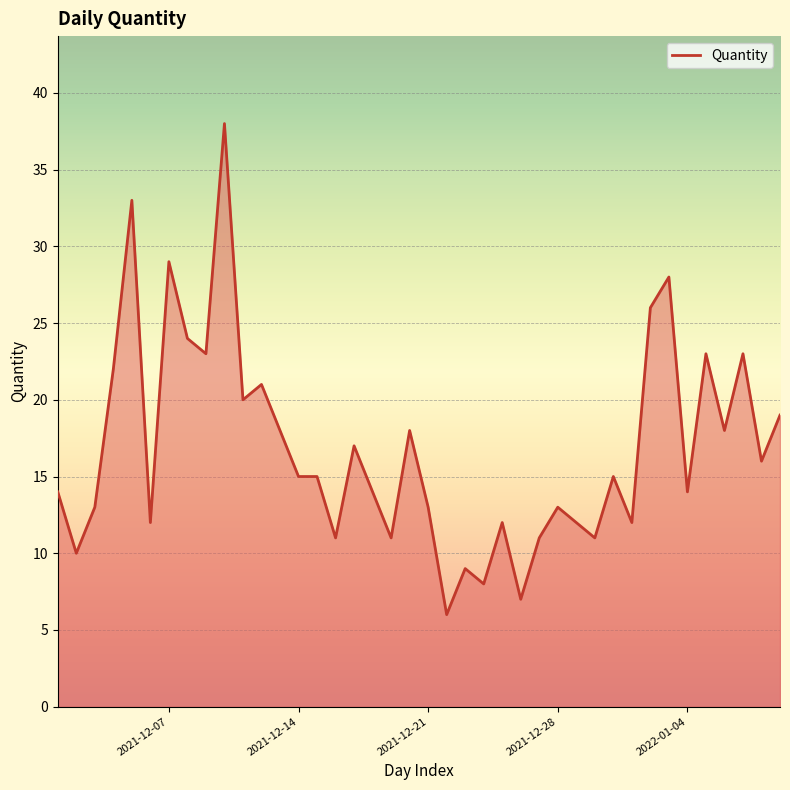

What is the minimum value shown in the chart?

6